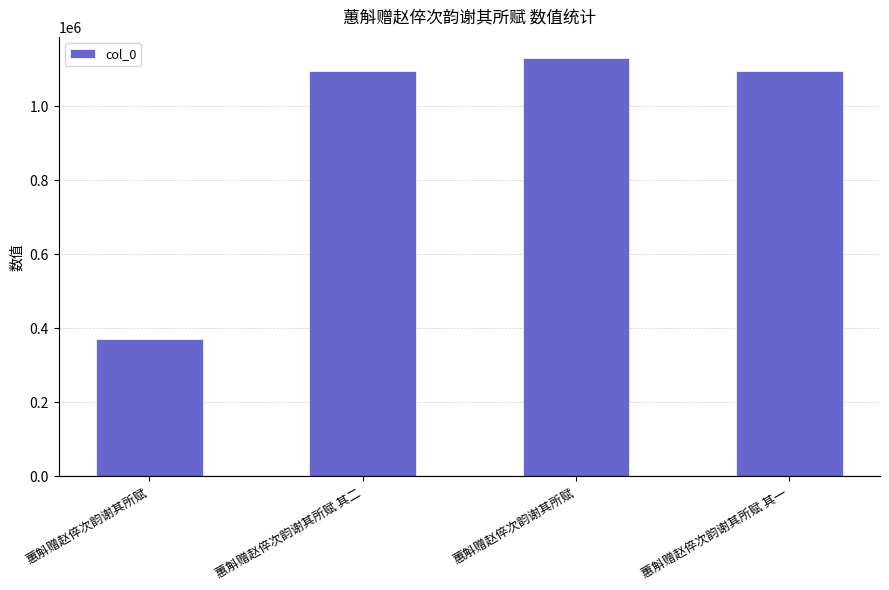

List the labels in order of value, smallest first.

蕙斛赠赵倅次韵谢其所赋, 蕙斛赠赵倅次韵谢其所赋 其一, 蕙斛赠赵倅次韵谢其所赋 其二, 蕙斛赠赵倅次韵谢其所赋